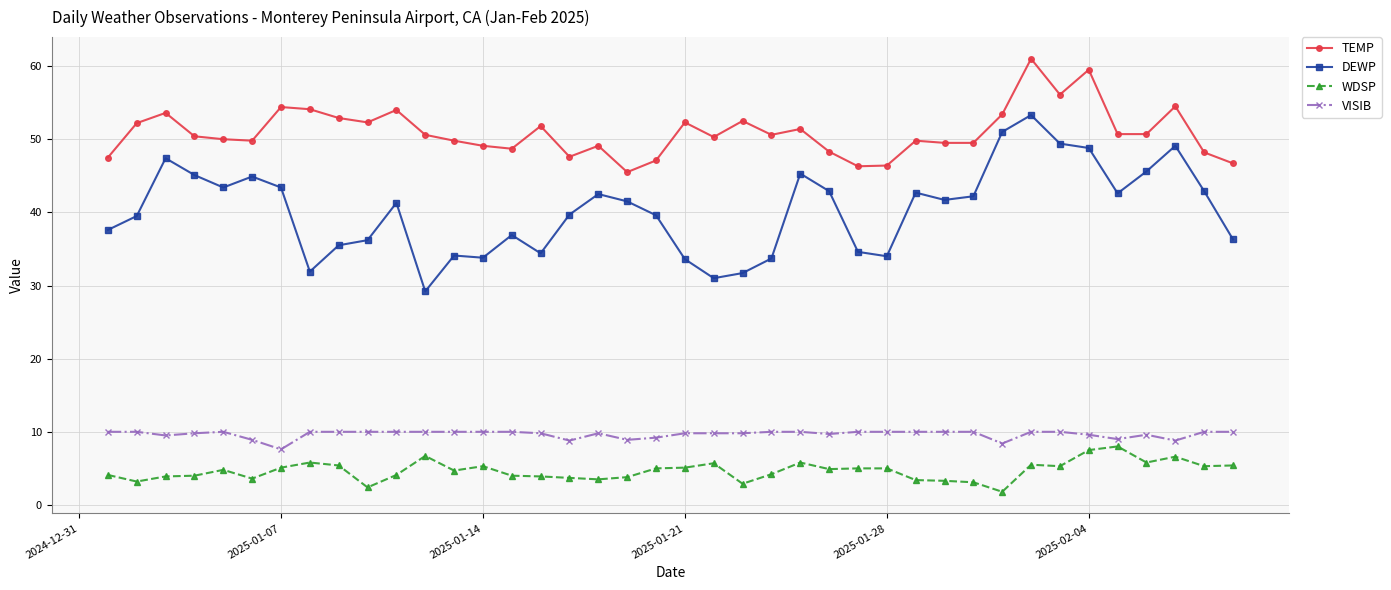

Which series has the widest spread of values?

DEWP